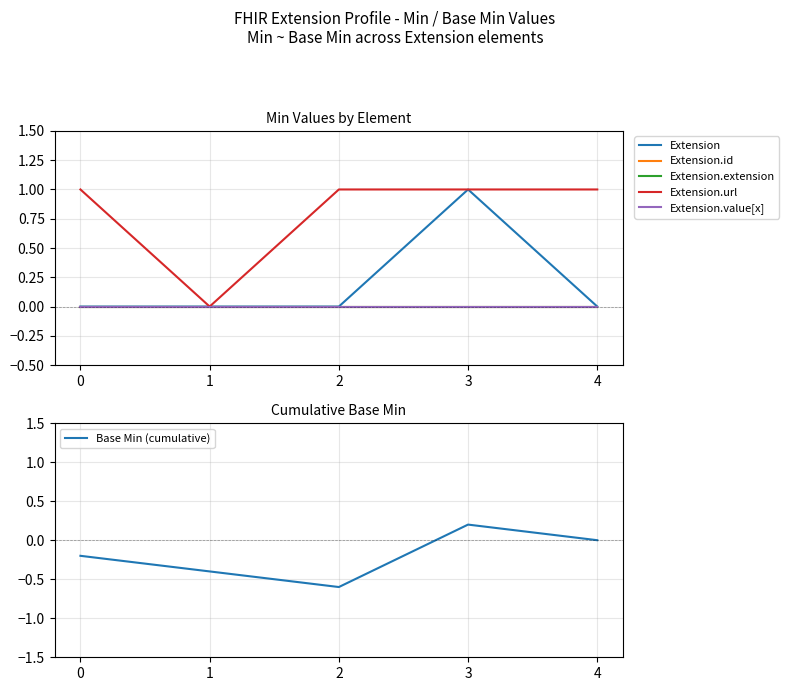

True or false: Extension.id and Extension.value[x] cross at least once.

False